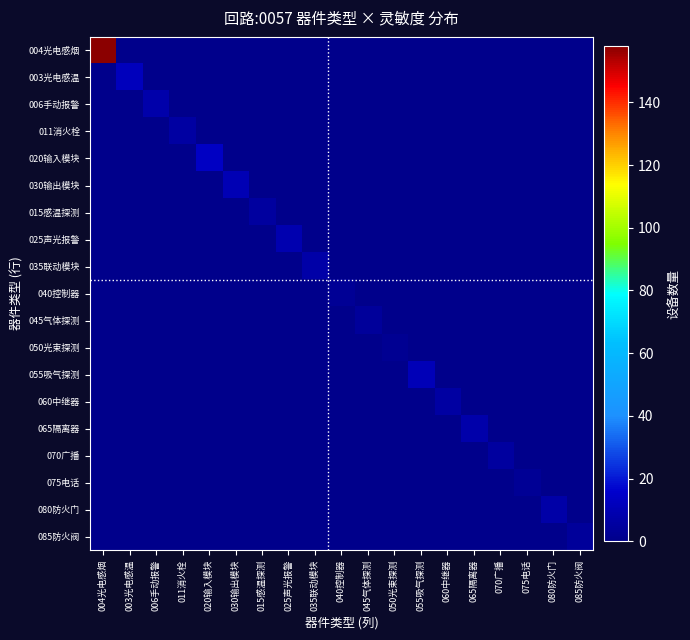

At 040控制器, list the series in order from largest to smallest.

040控制器, 004光电感烟, 003光电感温, 006手动报警, 011消火栓, 020输入模块, 030输出模块, 015感温探测, 025声光报警, 035联动模块, 045气体探测, 050光束探测, 055吸气探测, 060中继器, 065隔离器, 070广播, 075电话, 080防火门, 085防火阀